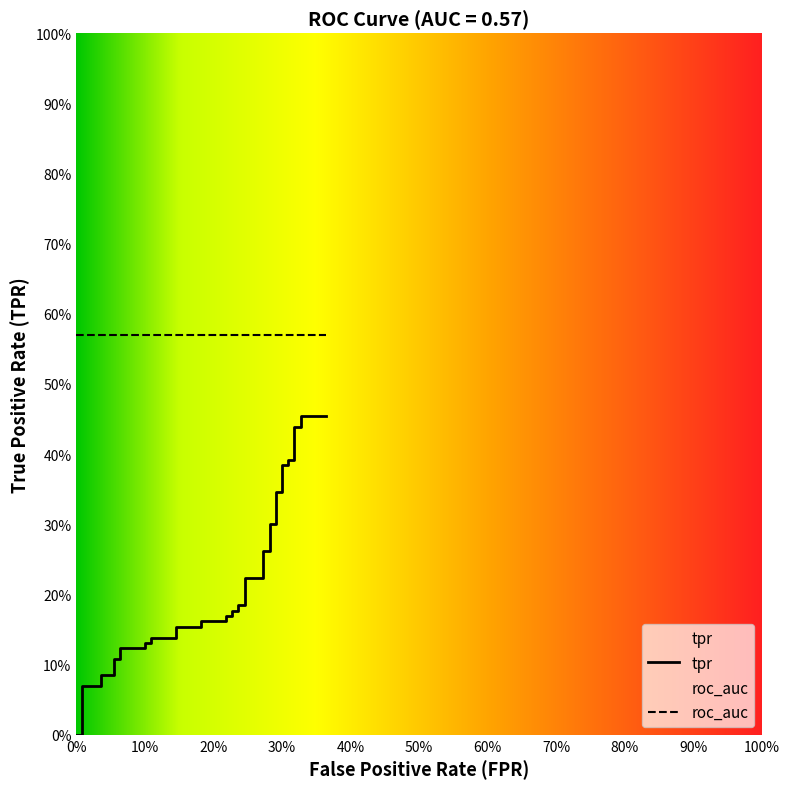

Reading right to left, extract all data points from this chart.

0.5	0.5	0.4	0.4	0.4	0.4	0.4	0.4	0.3	0.3	0.3	0.3	0.3	0.3	0.2	0.2	0.2	0.2	0.2	0.2	0.2	0.2	0.2	0.2	0.2	0.2	0.1	0.1	0.1	0.1	0.1	0.1	0.1	0.1	0.1	0.1	0.1	0.1	0.0	0.0